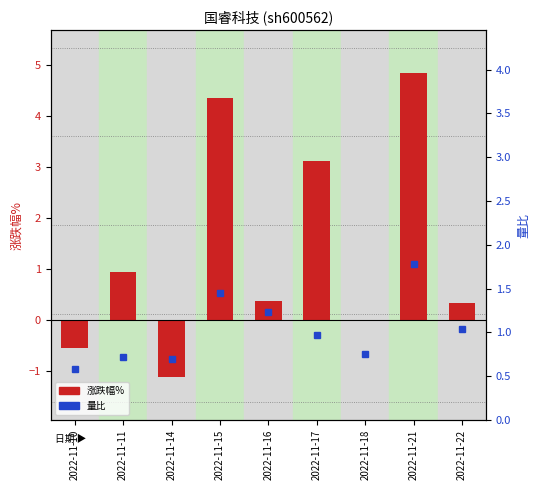

What is the difference between the second highest and minimum values in the 量比 series?

0.9